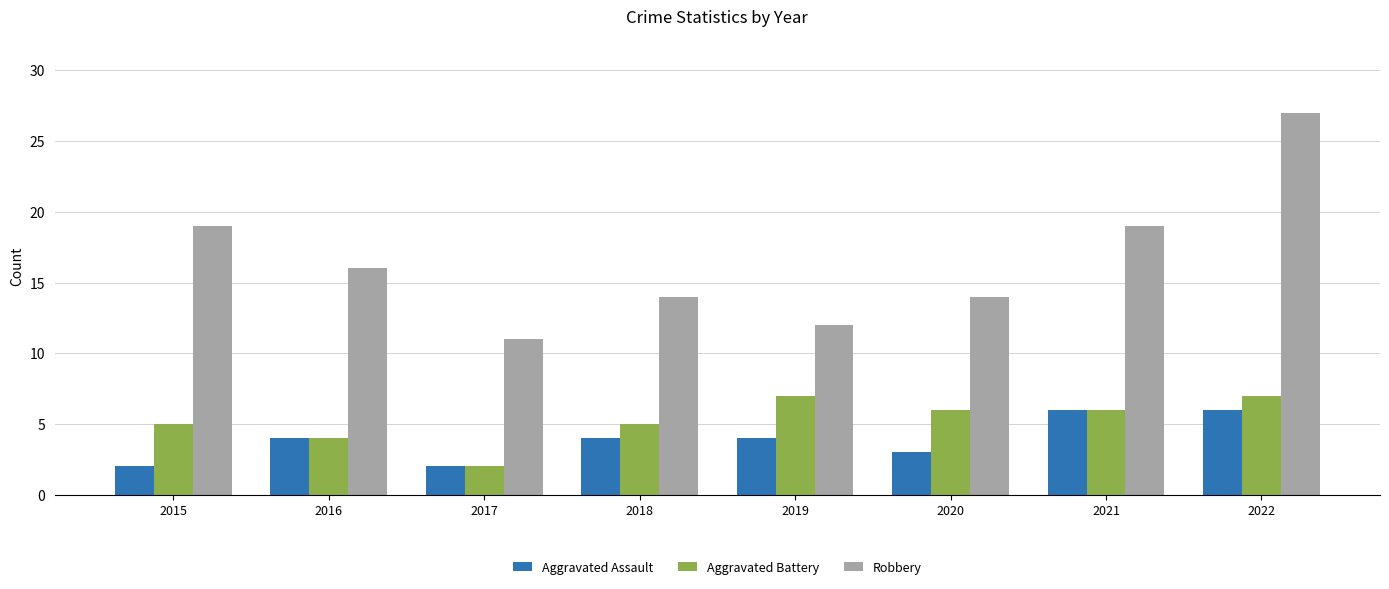

What is the difference between the highest and lowest values at 2022?

21